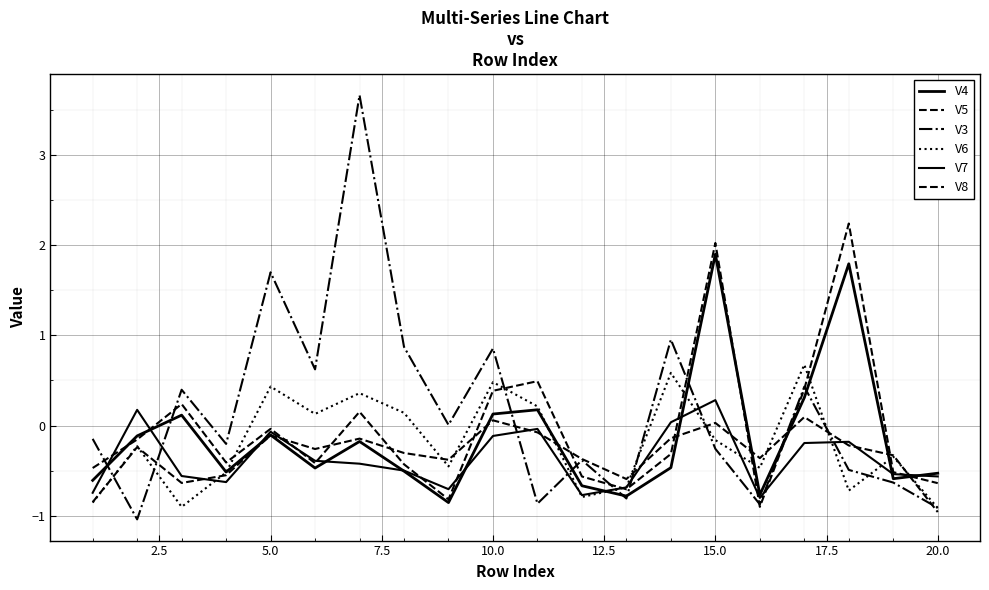

Does the chart have visible grid lines?

Yes